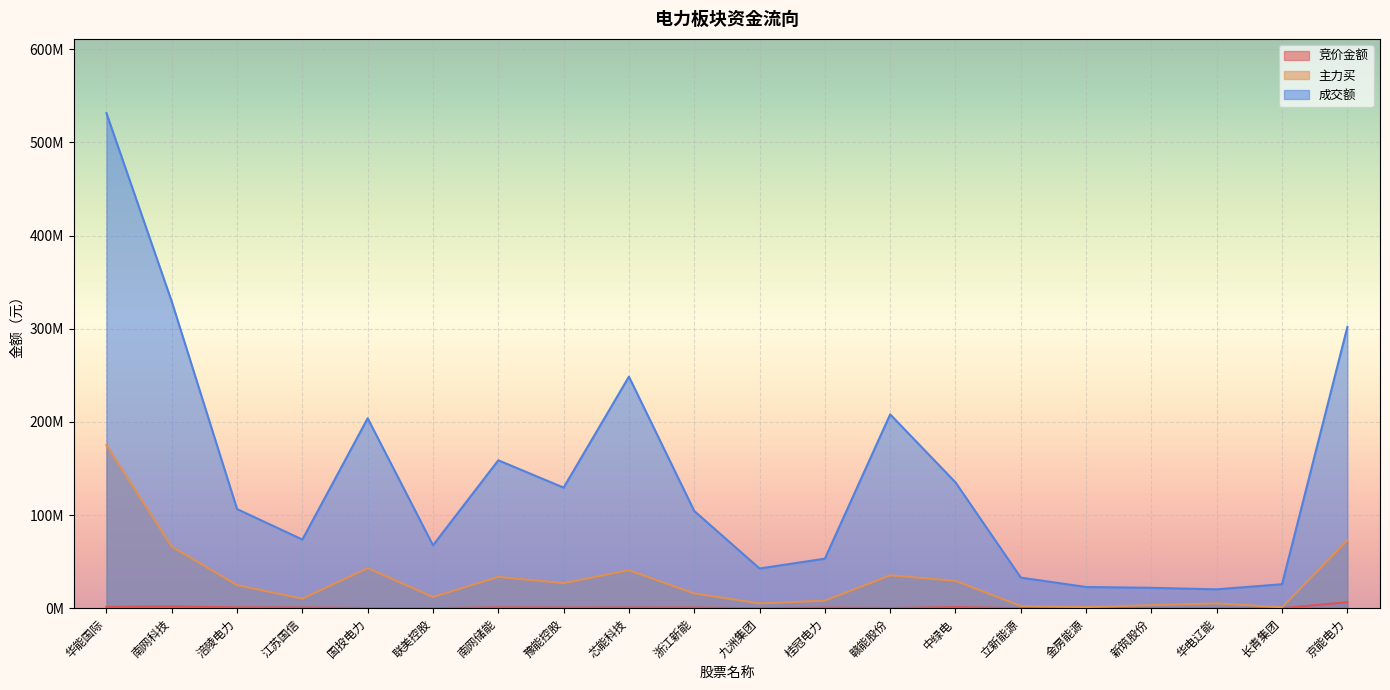

Rank the series by their maximum value, from lowest to highest.

竞价金额, 主力买, 成交额